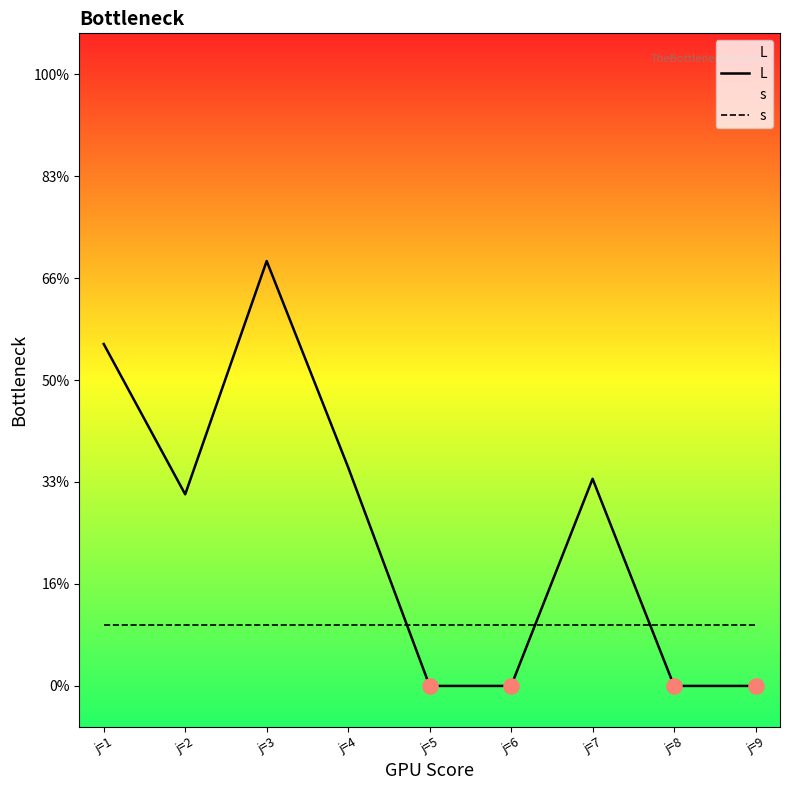

Is the value of L at j=5 greater than the value of s at j=7?

No